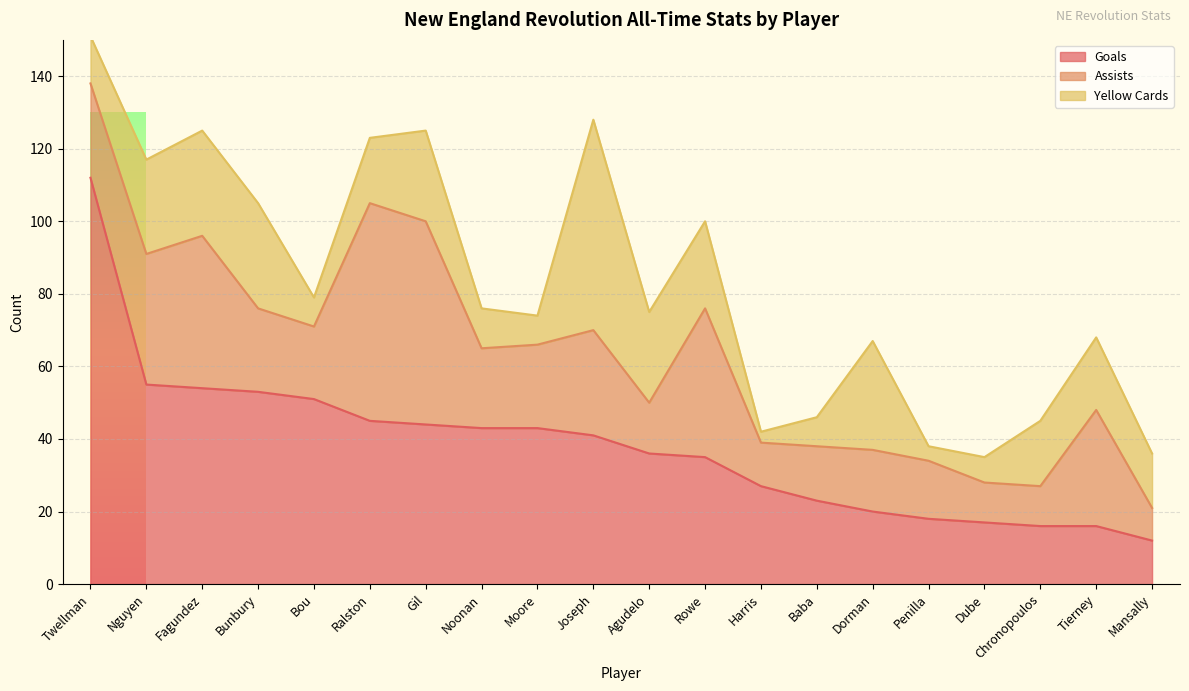

How many data points does each series have?

20